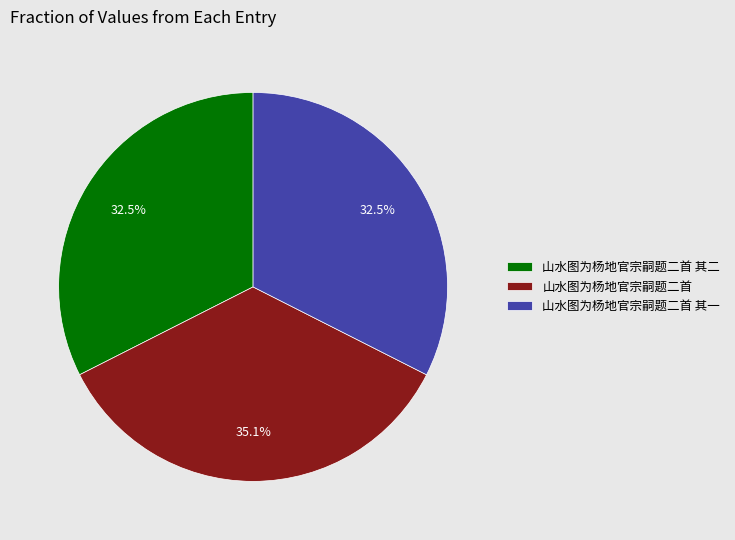

Is the sum of 山水图为杨地官宗嗣题二首 其一 and 山水图为杨地官宗嗣题二首 greater than half?

Yes